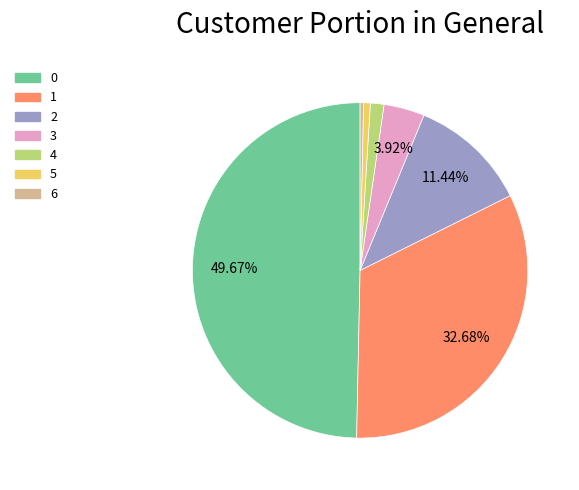

Between 4 and 6, which is larger?

4